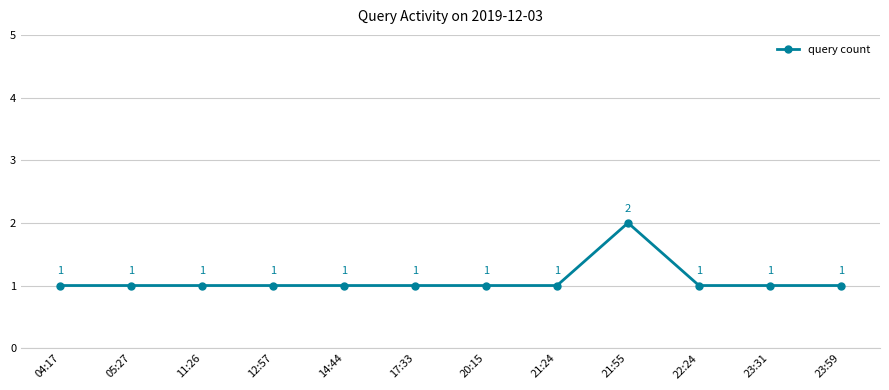

What is the label of the 10th point from the right?

11:26